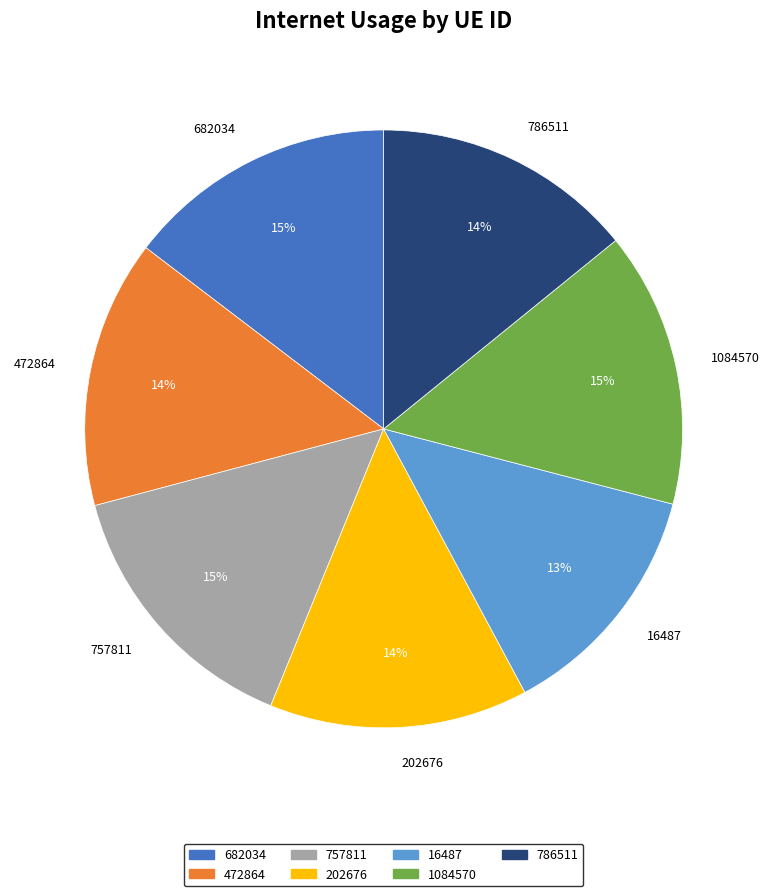

Count the number of slices in the pie.

7